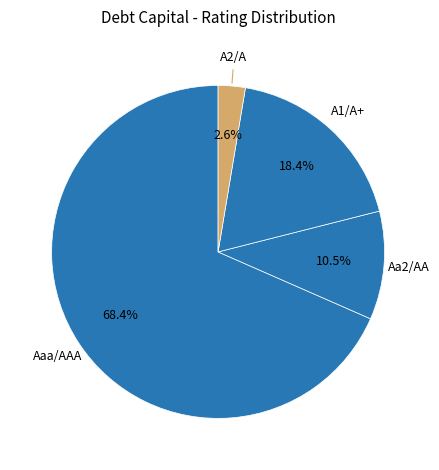

To the nearest percent, what is the combined percentage of Aaa/AAA and A1/A+?

87%